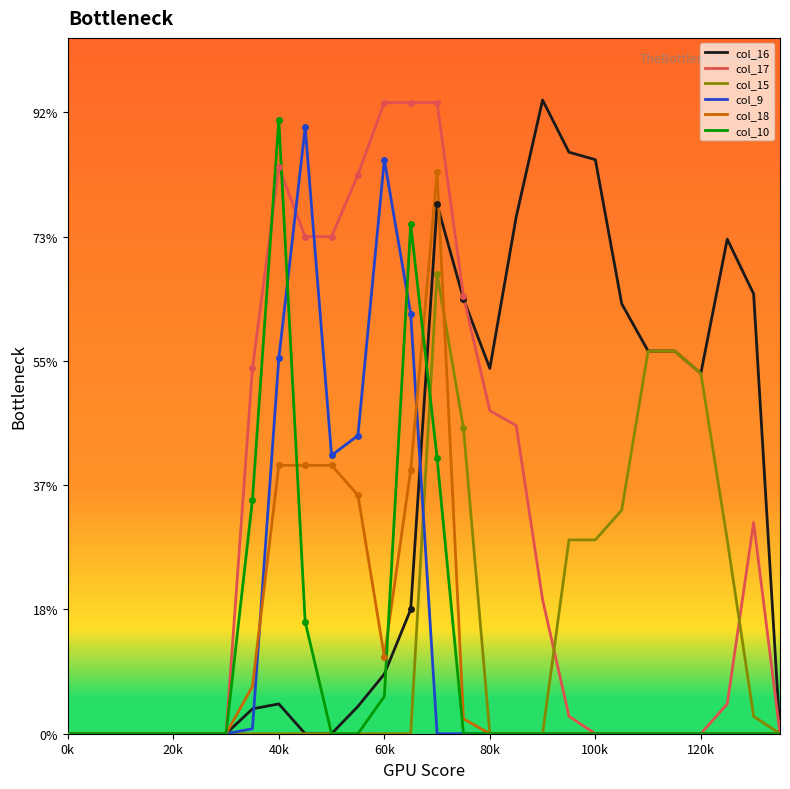

What are all the series names shown in the legend?

col_16, col_17, col_15, col_9, col_18, col_10